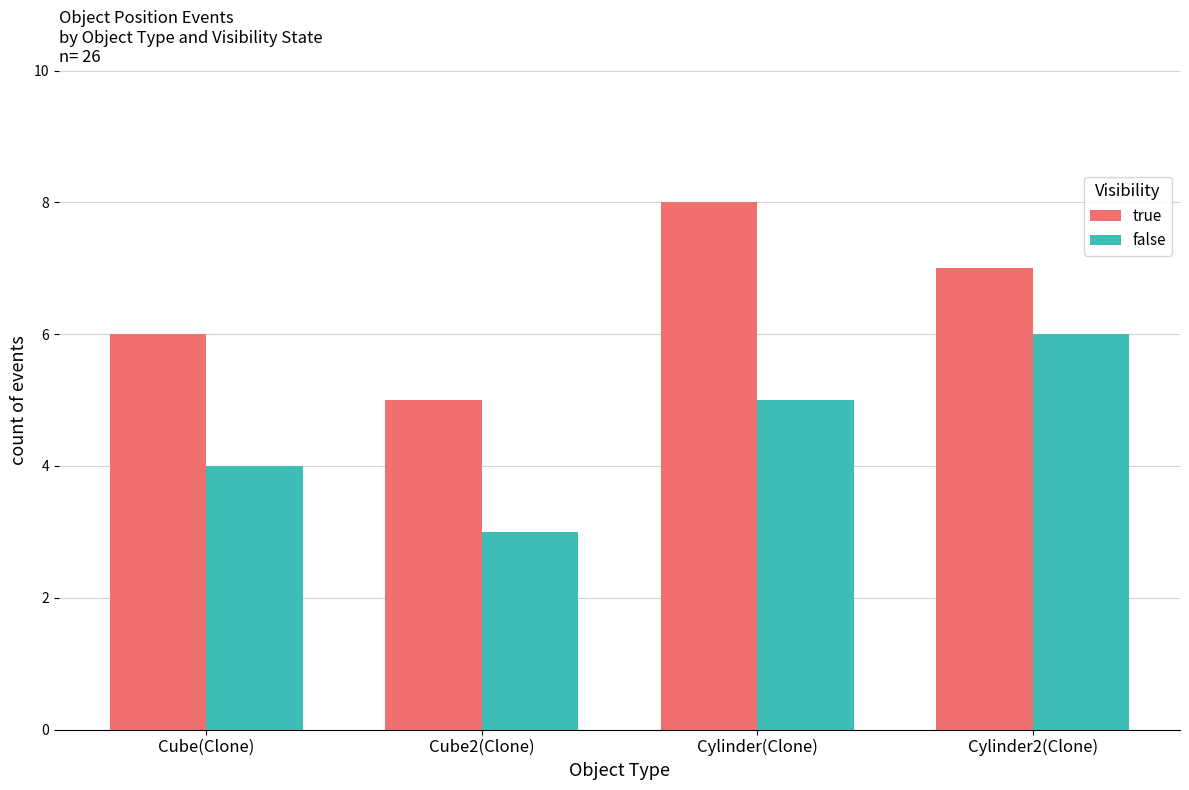

What is the total value across all series at Cube(Clone)?

10